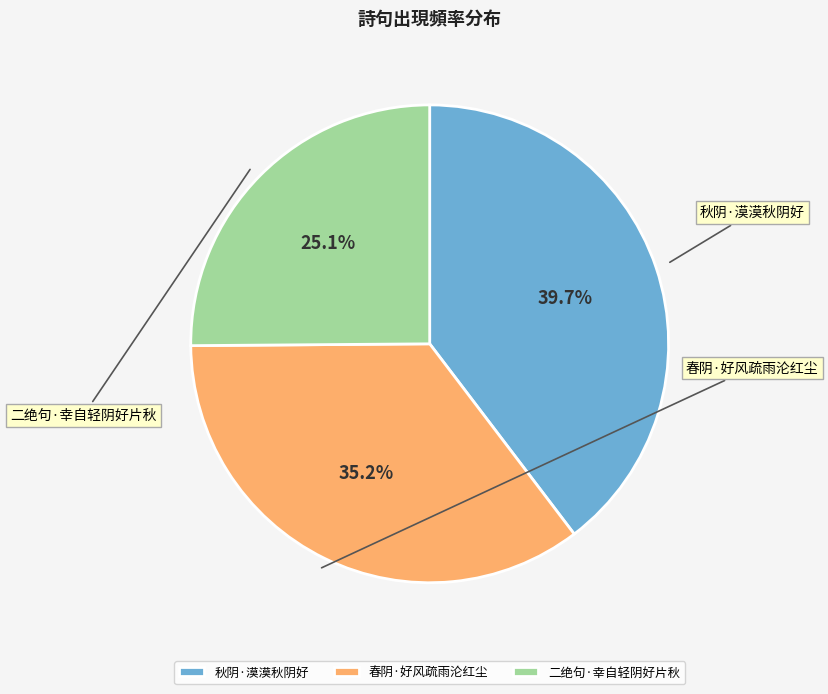

How many segments does this pie chart have?

3